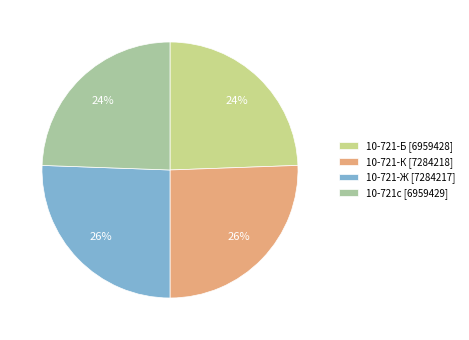

What percentage is the 10-721с slice, to the nearest percent?

24%